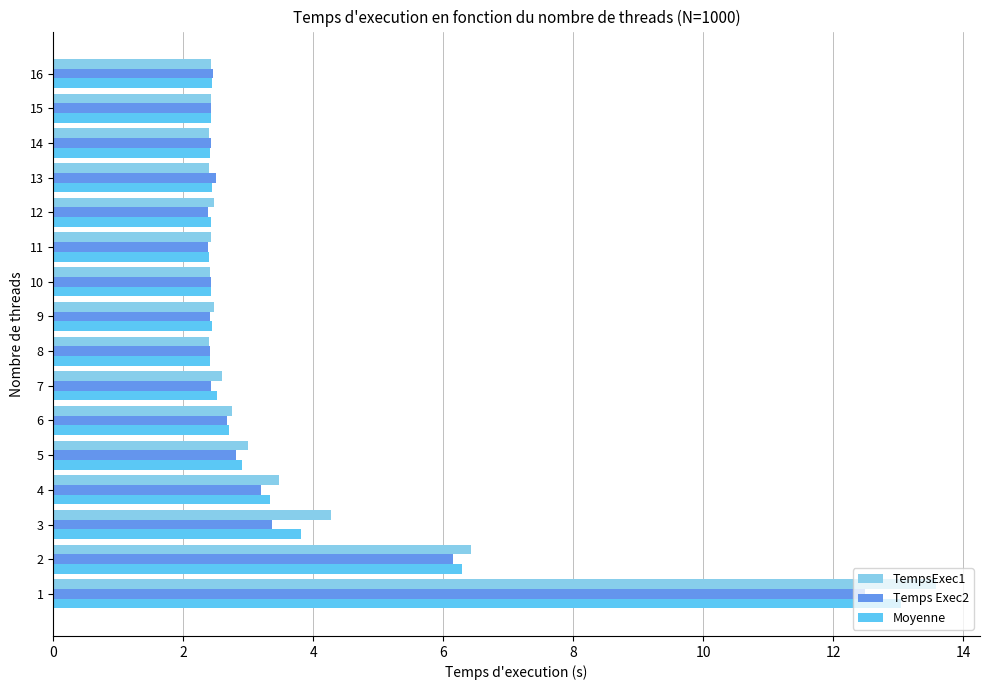

What is the greatest value displayed?

13.6